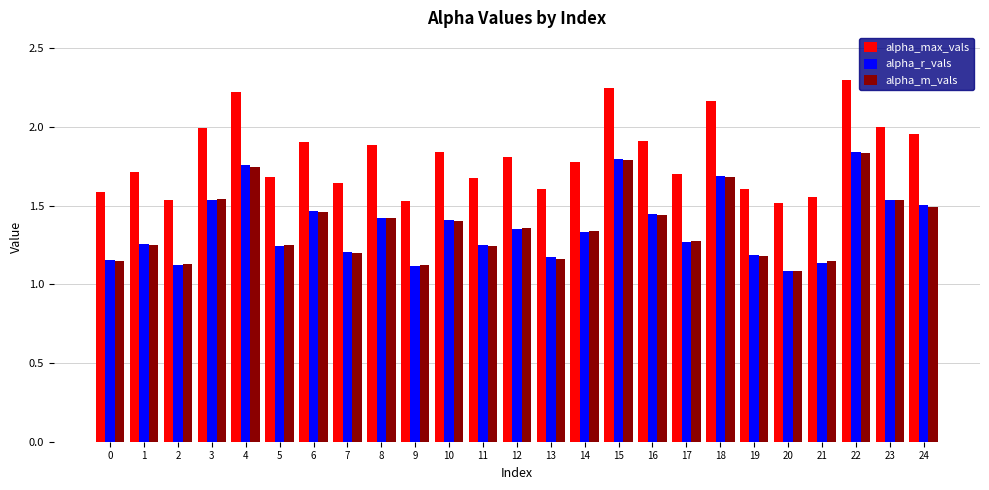

What is the difference between the highest and lowest values at 24?

0.5